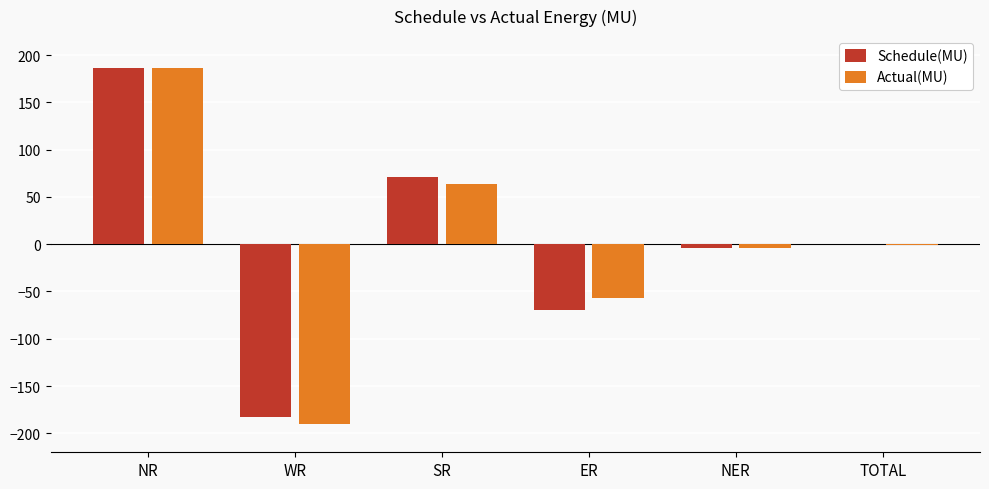

The value of Actual(MU) at WR is -189.9. True or false?

True